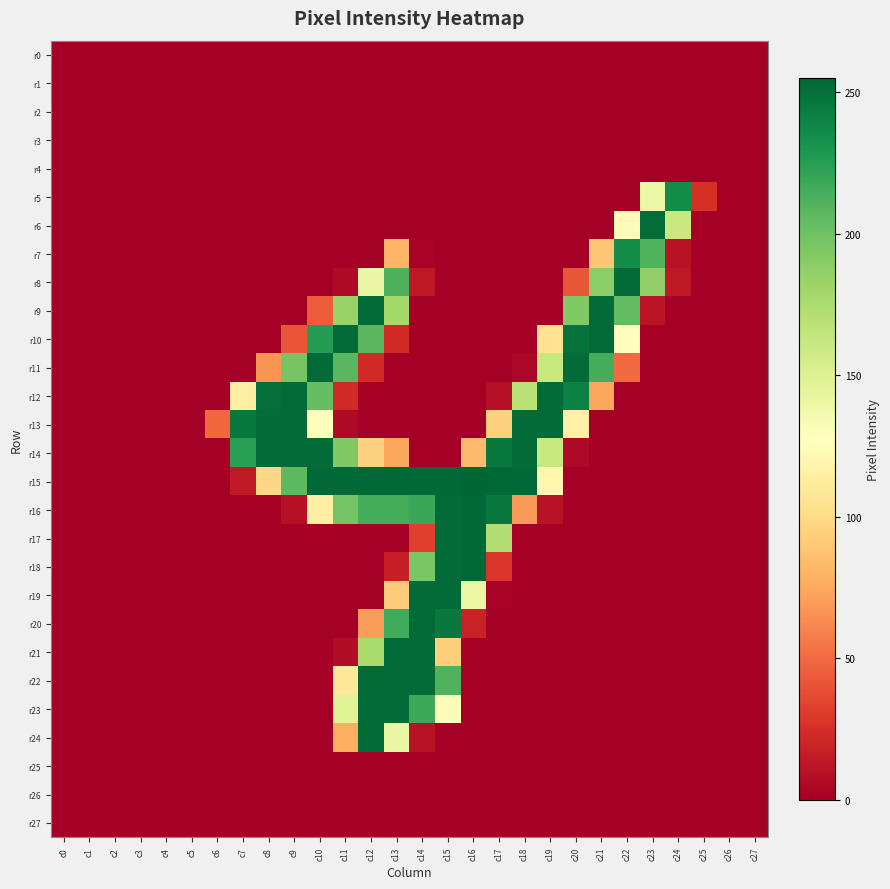

What is the maximum value shown in the chart?

255